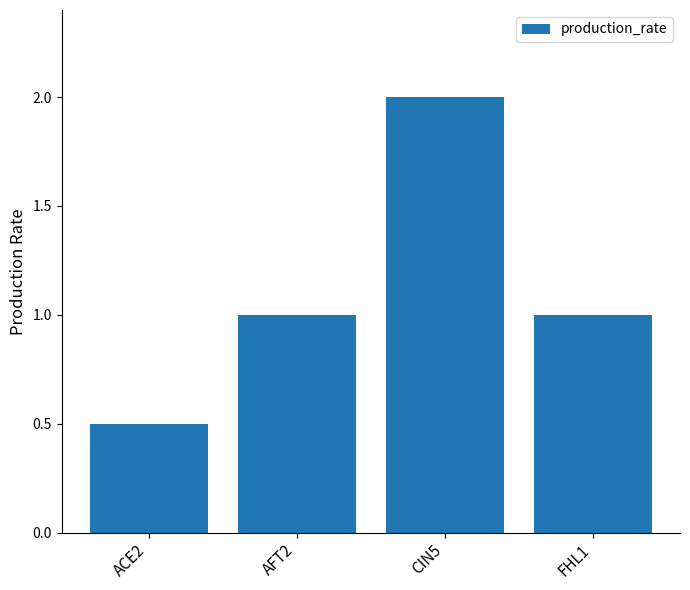

What is the ratio of the value at AFT2 to the value at CIN5?

0.5